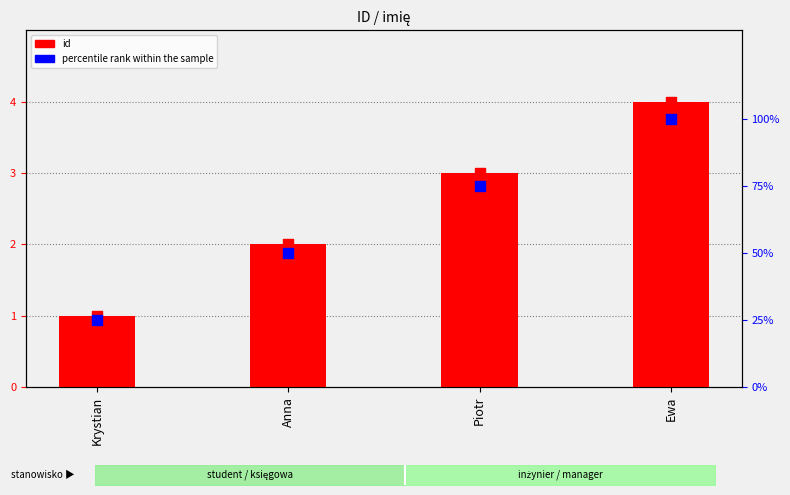

At how many categories does at least one series exceed 75?

1